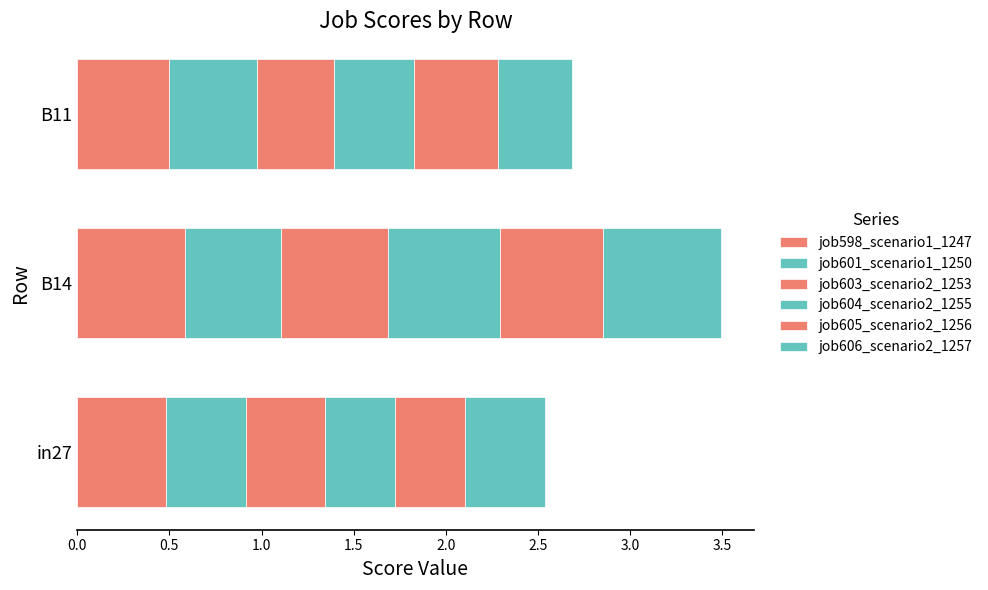

Count the number of data series in this chart.

6